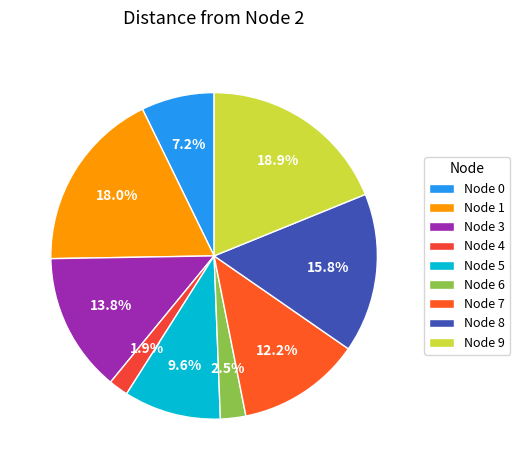

Count the number of slices in the pie.

9